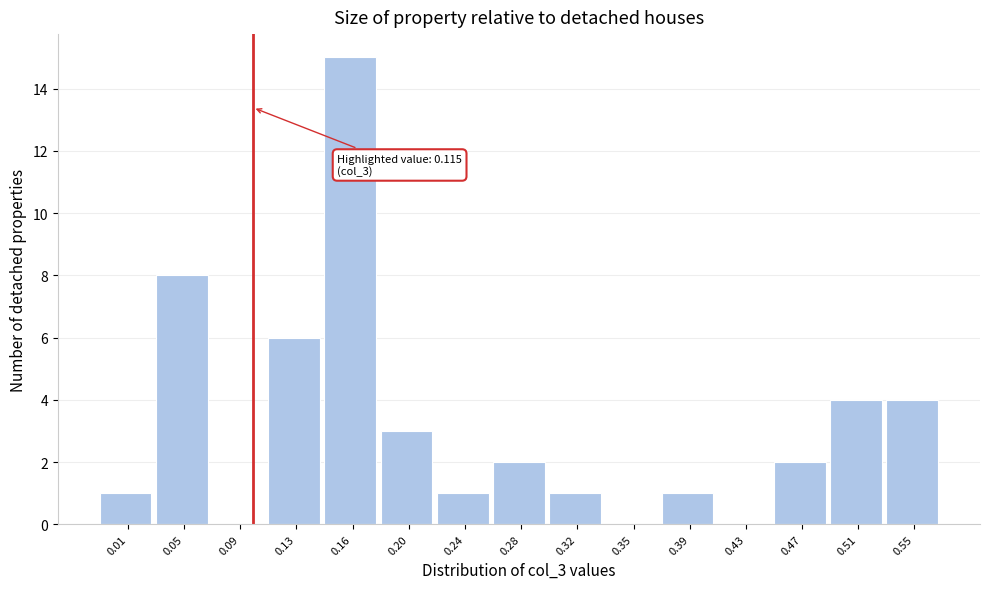

Reading left to right, transcribe all the data shown in this chart.

0.01=1	0.05=8	0.09=0	0.13=6	0.16=15	0.20=3	0.24=1	0.28=2	0.32=1	0.35=0	0.39=1	0.43=0	0.47=2	0.51=4	0.55=4